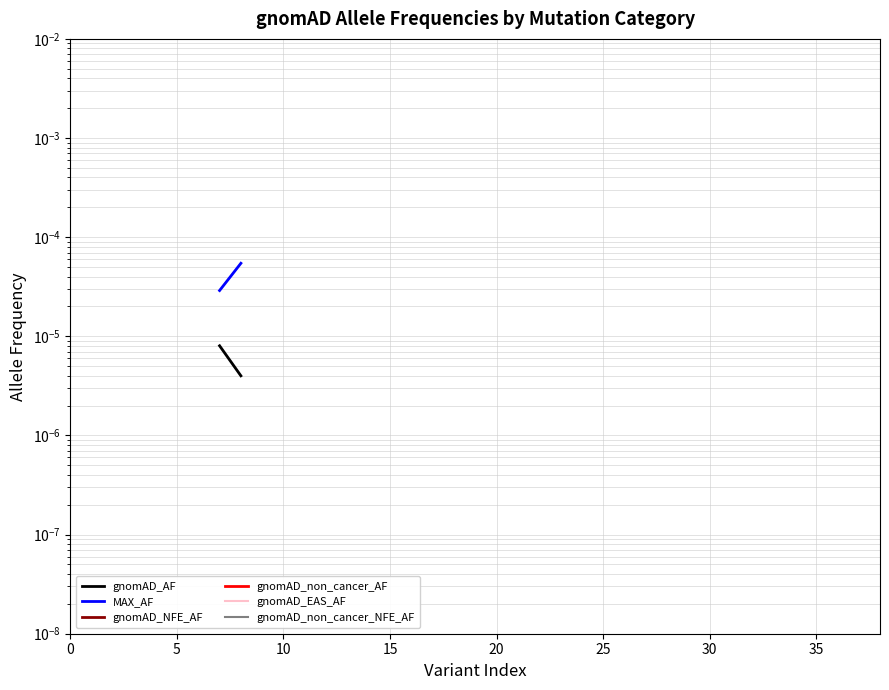

Between 34 and 0, which is larger?

34